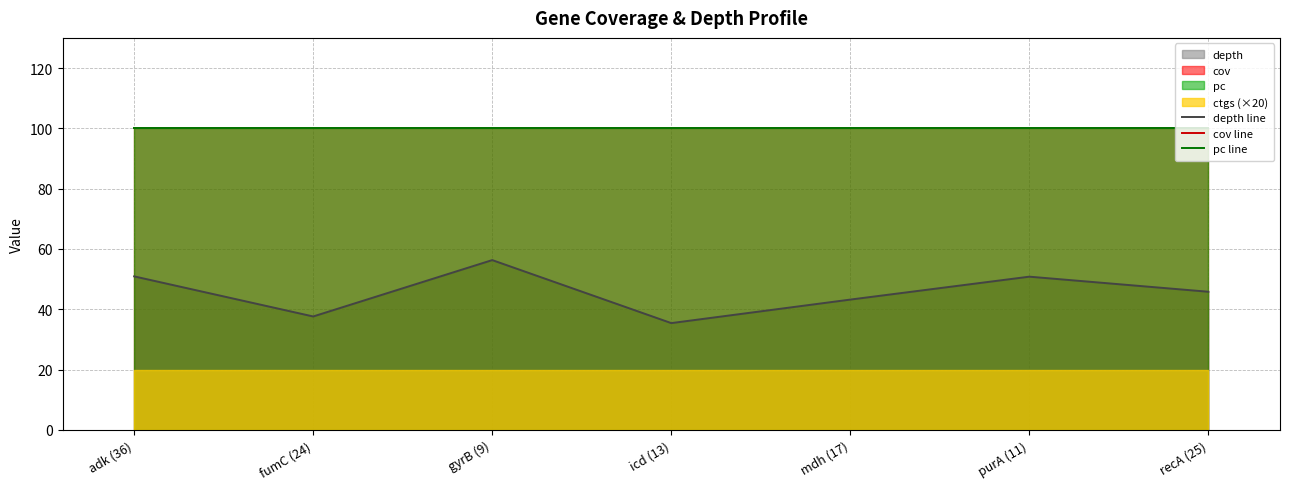

What is the label of the 7th point from the left?

recA (25)